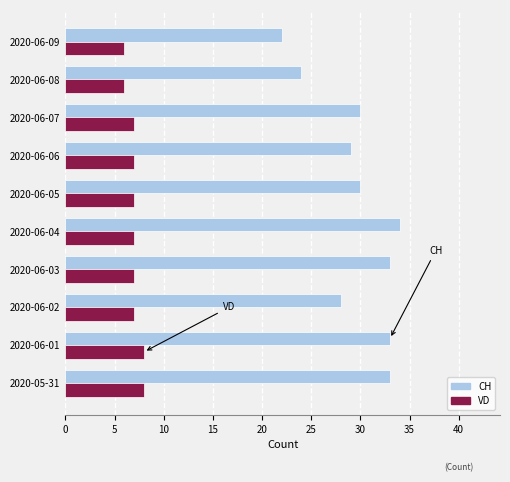

At 2020-06-08, list the series in order from largest to smallest.

CH, VD